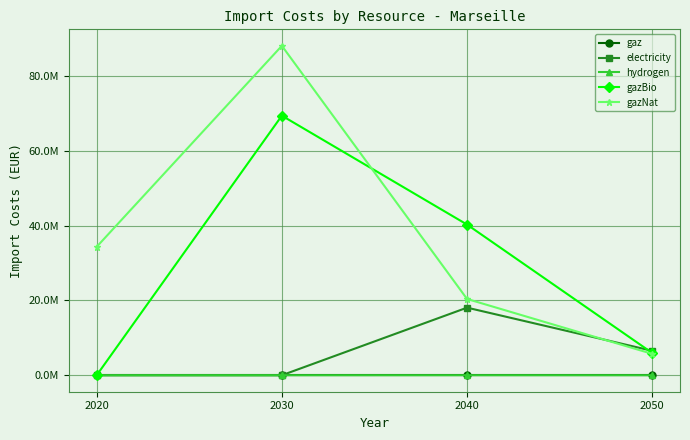

What are all the series names shown in the legend?

gaz, electricity, hydrogen, gazBio, gazNat